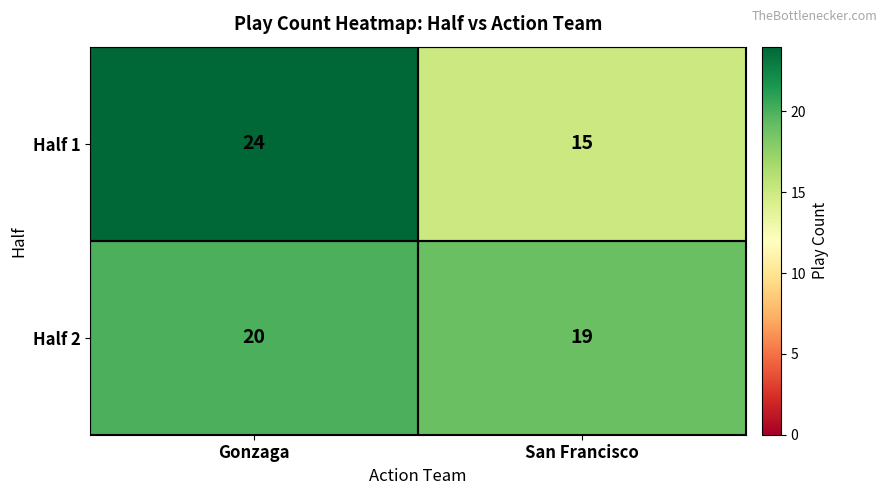

Which series has the widest spread of values?

Half 1